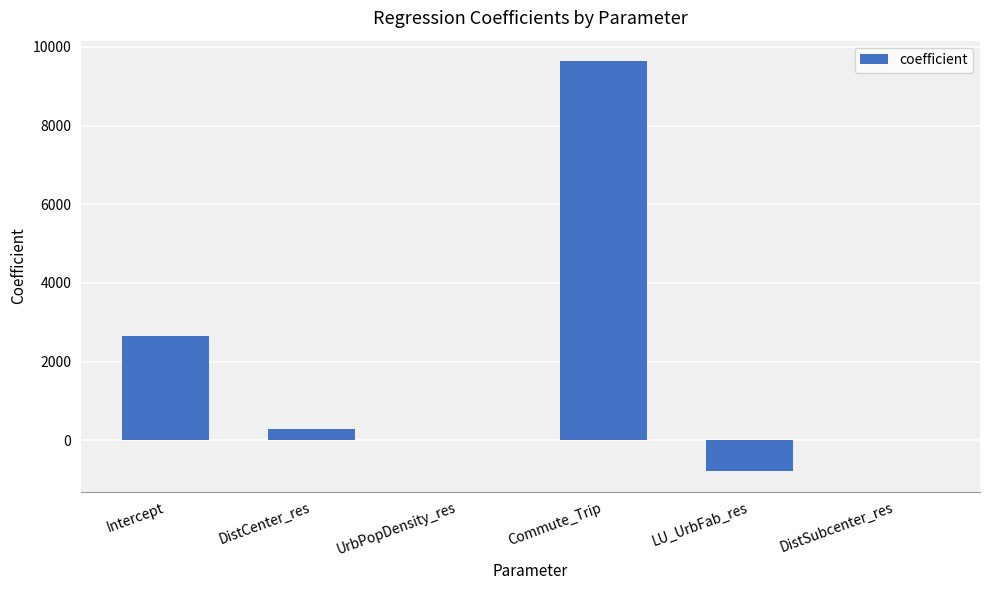

The value at Commute_Trip is 9636.7. True or false?

True